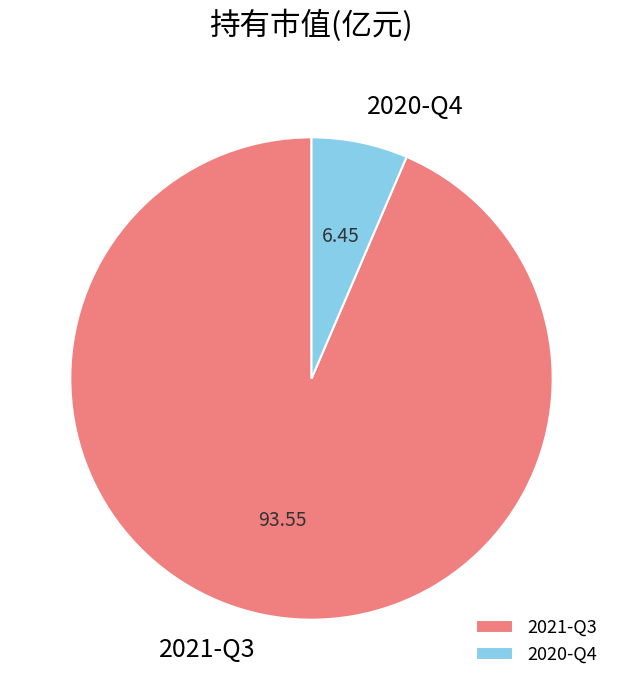

Which slice is the smallest?

2020-Q4